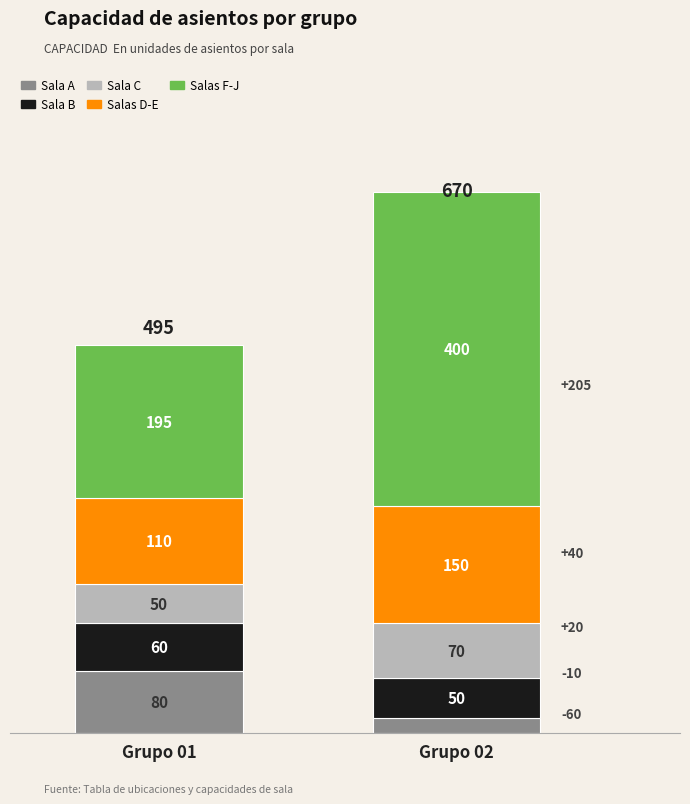

Reading right to left, transcribe the values for Sala A.

Grupo 02=20	Grupo 01=80